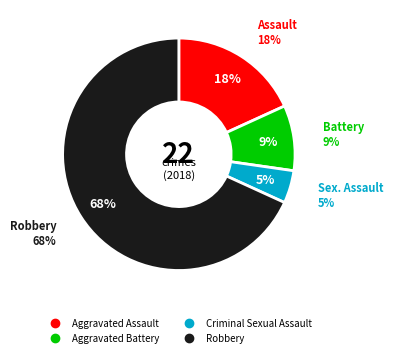

True or false: Aggravated Assault accounts for 12% of the total.

False